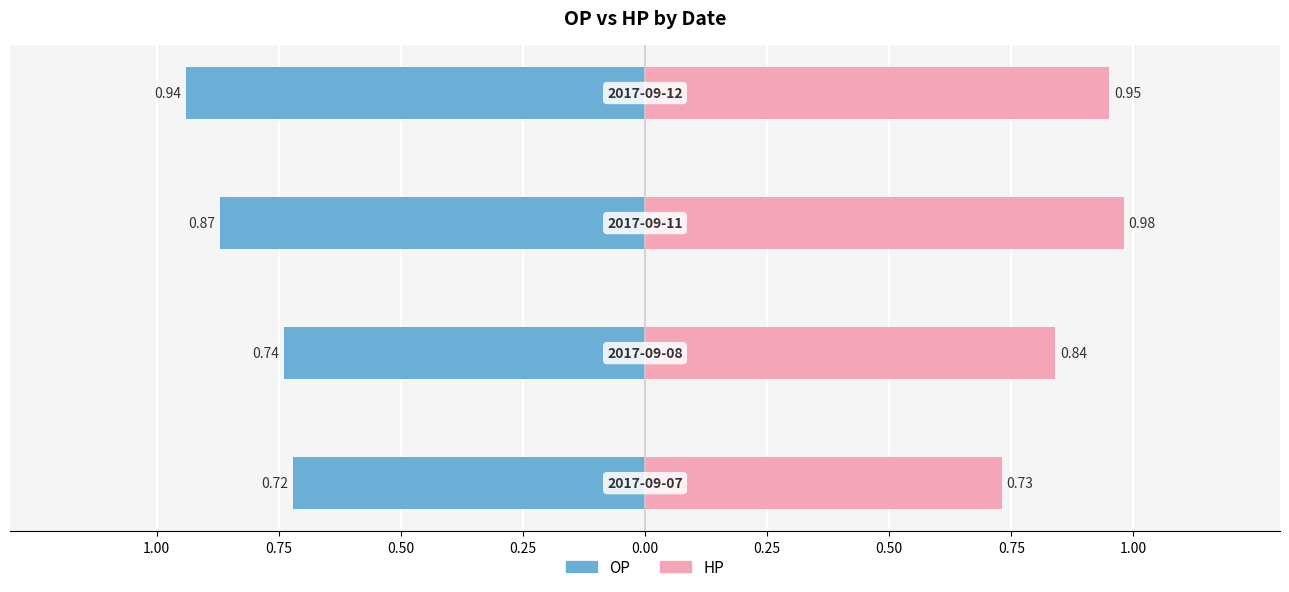

Are the bars grouped side by side (vs. stacked)?

Yes